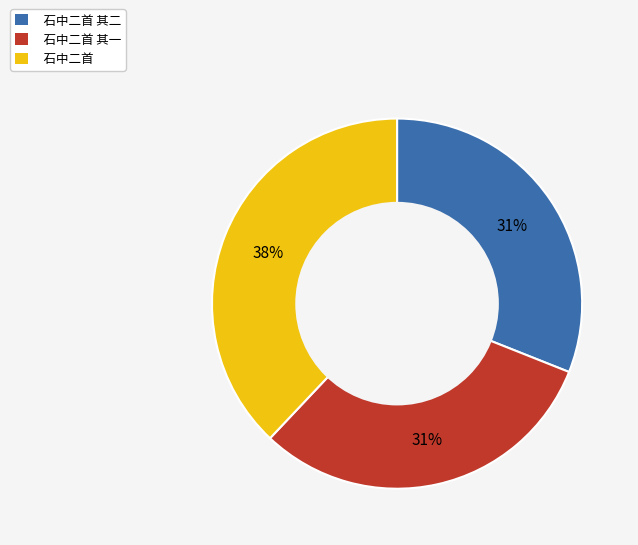

How many slices are in this pie chart?

3